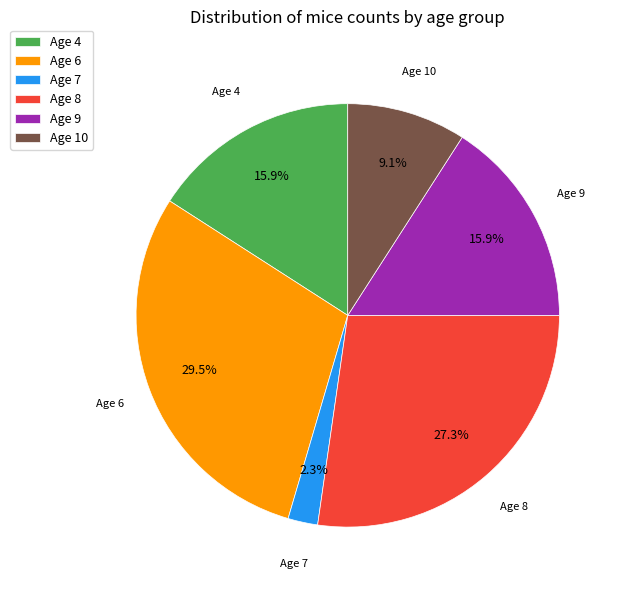

To the nearest percent, what is the average slice percentage?

17%